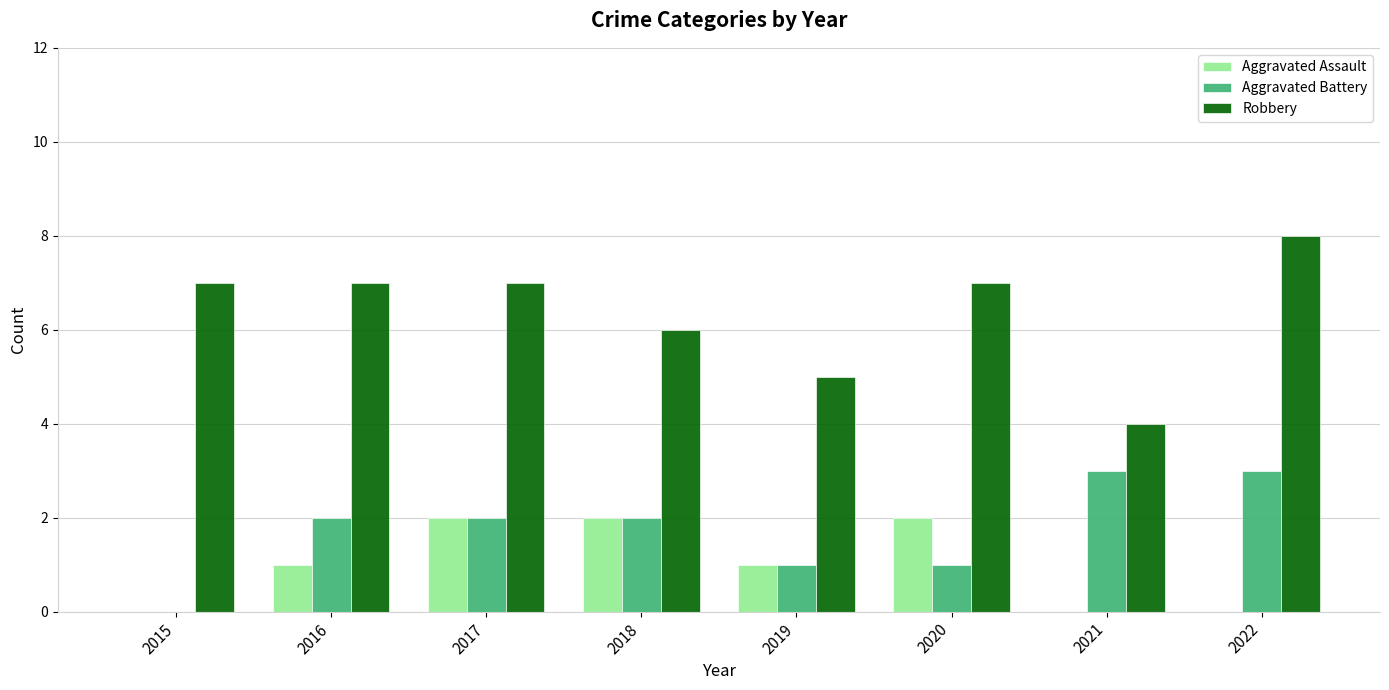

Which series has the largest total across all categories?

Robbery